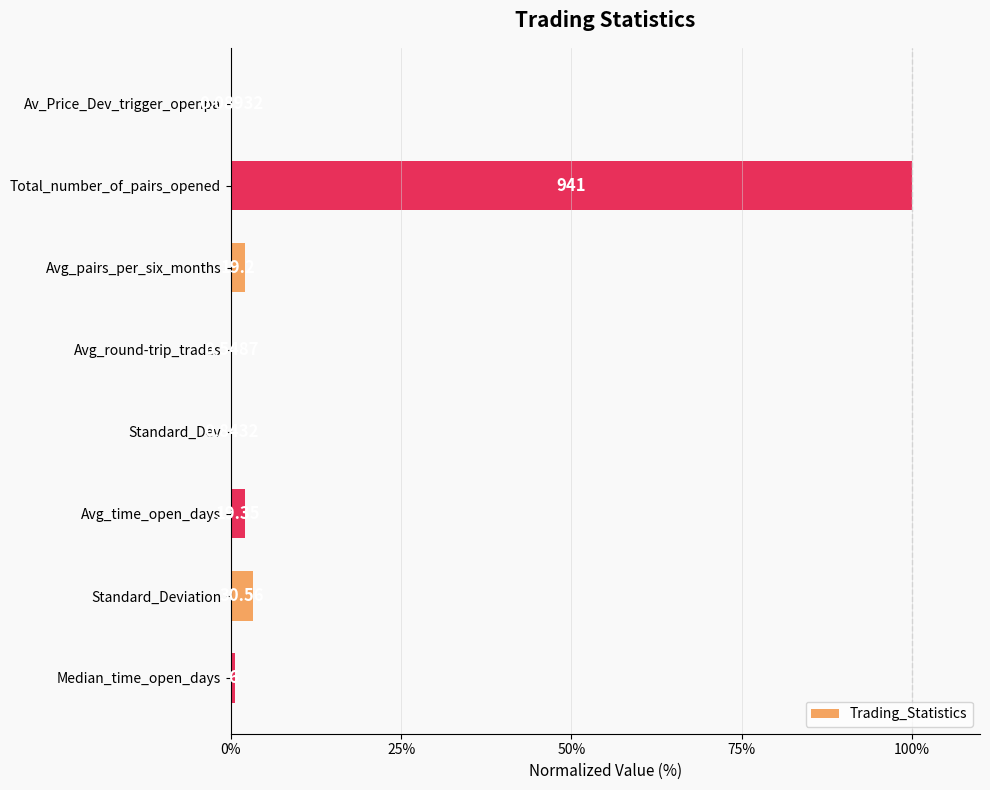

What is the difference between the maximum and minimum values?

100.0